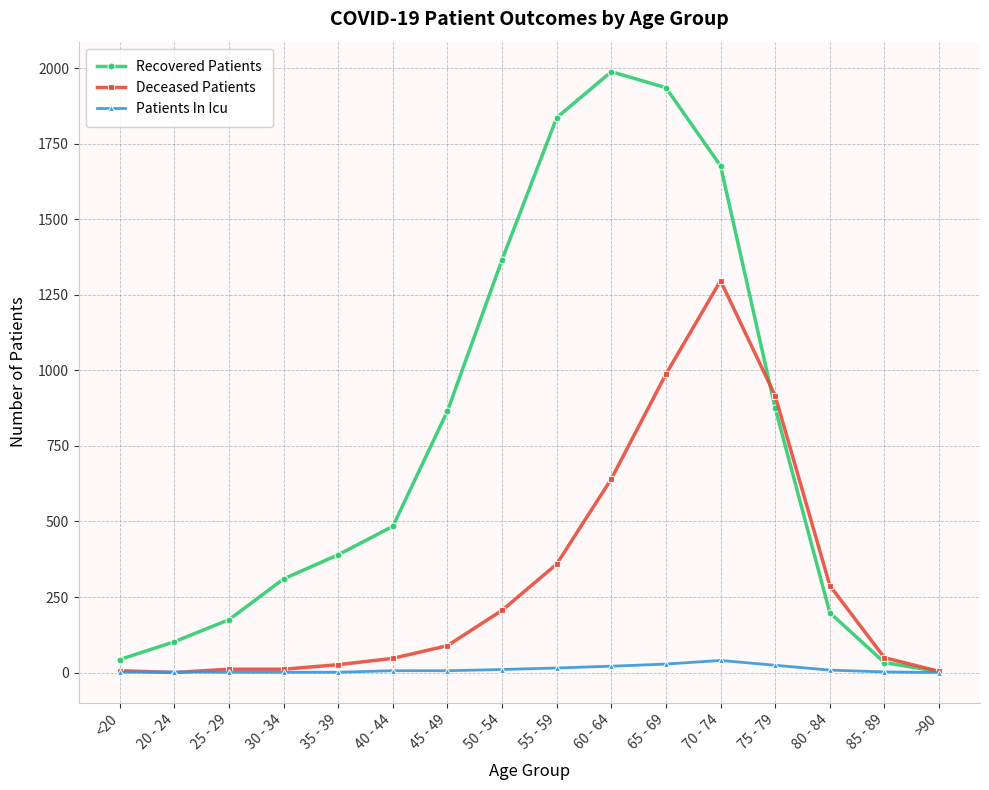

The value of Deceased Patients at 55 - 59 is 219. True or false?

False